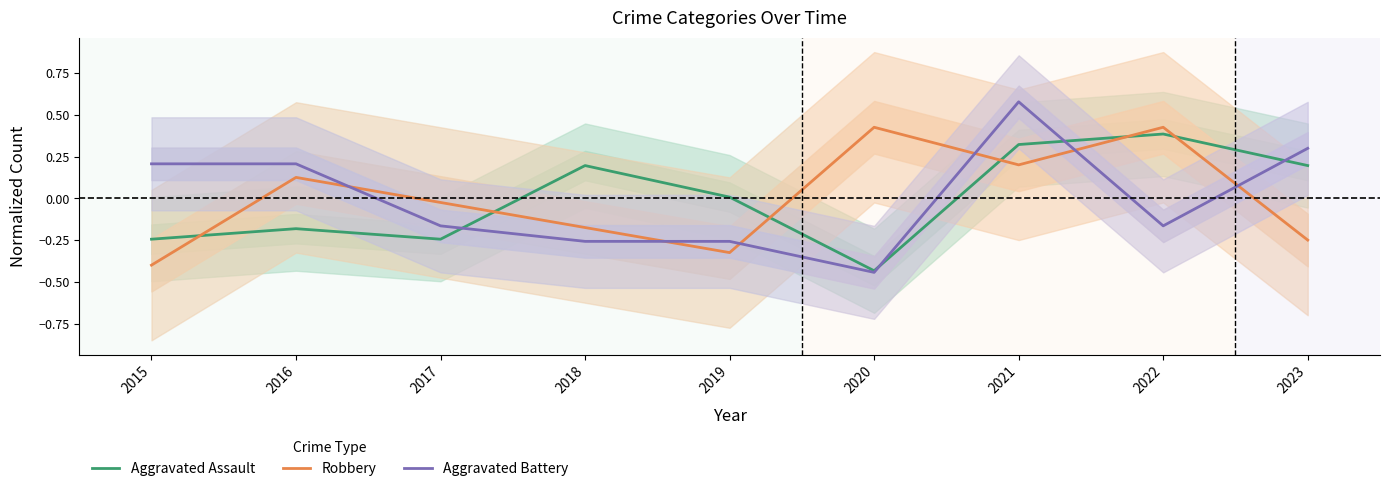

At which label is Aggravated Battery closest to 0?

2017